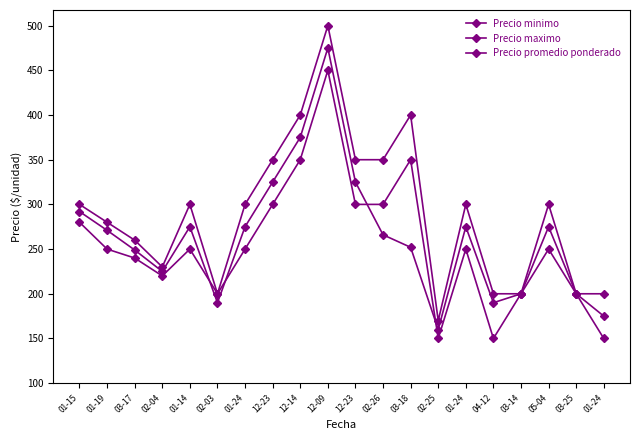

Where is Precio minimo nearest to the value 300?

12-23